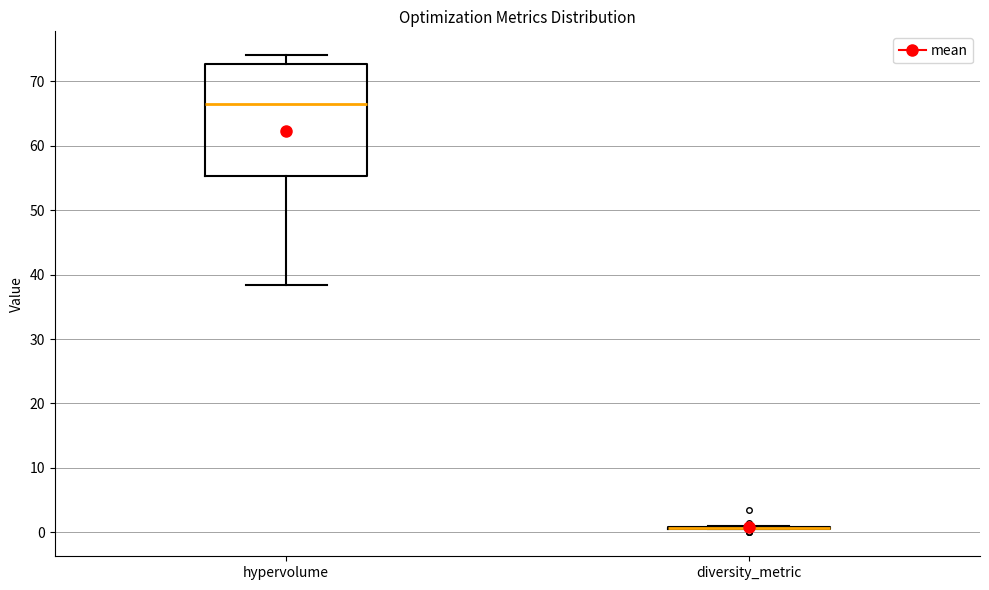

Which box is the tallest, from its lower edge to its upper edge?

hypervolume